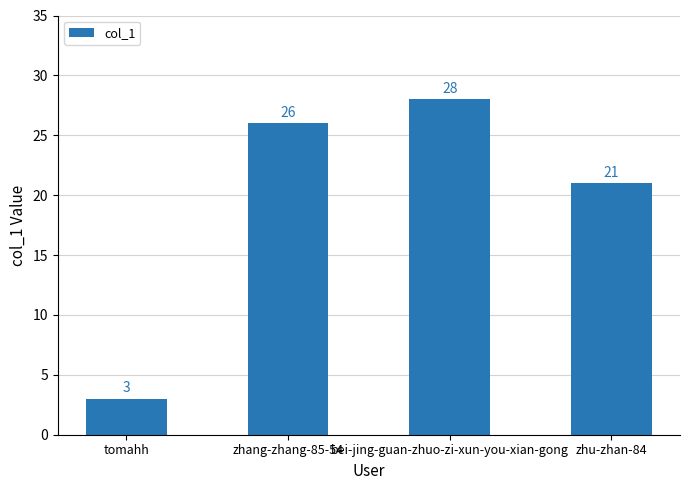

The chart shows a value of 26 at zhang-zhang-85-54. True or false?

True